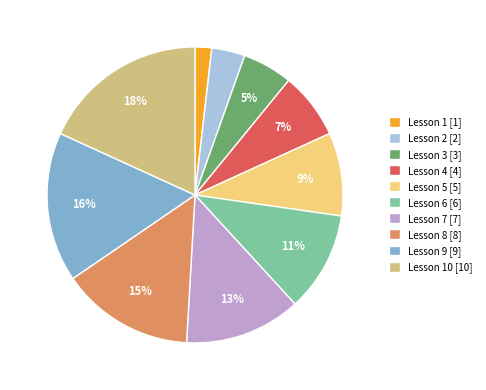

Which slice is the smallest?

Lesson 1 [1]